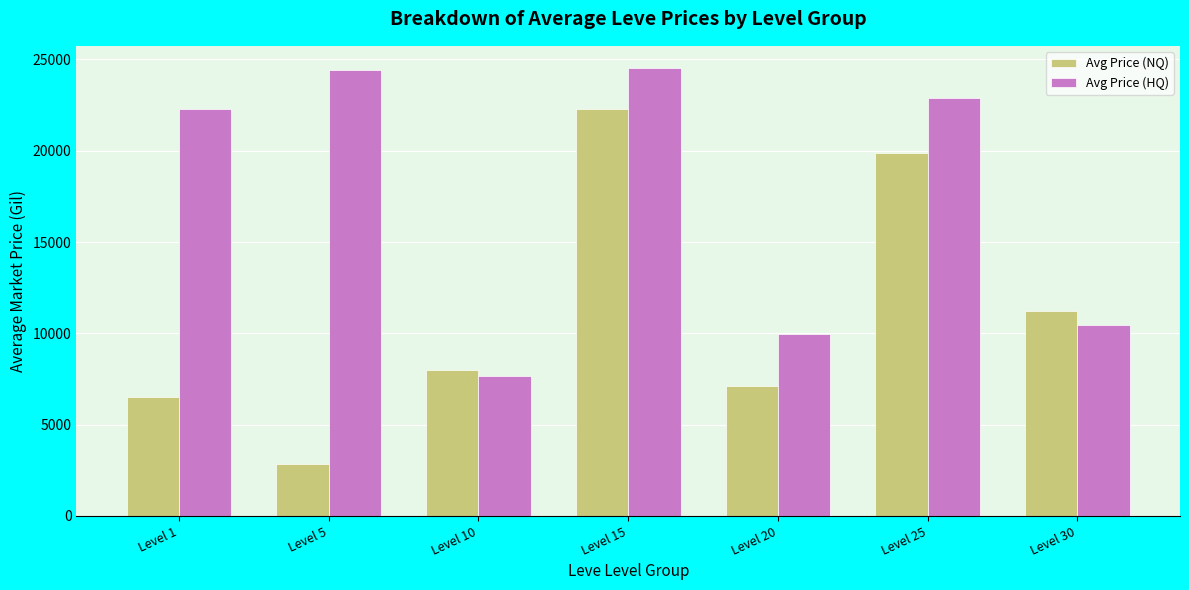

Which series has the largest total across all categories?

Avg Price (HQ)